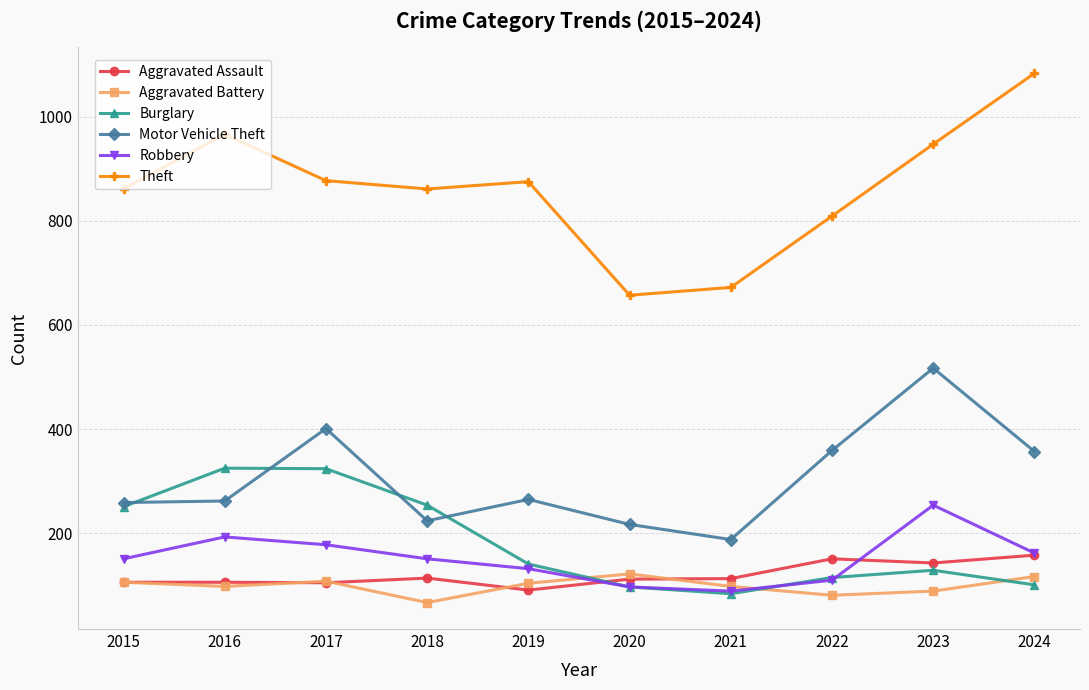

In Aggravated Battery, how many points are higher than both neighbors (excluding endpoints)?

2